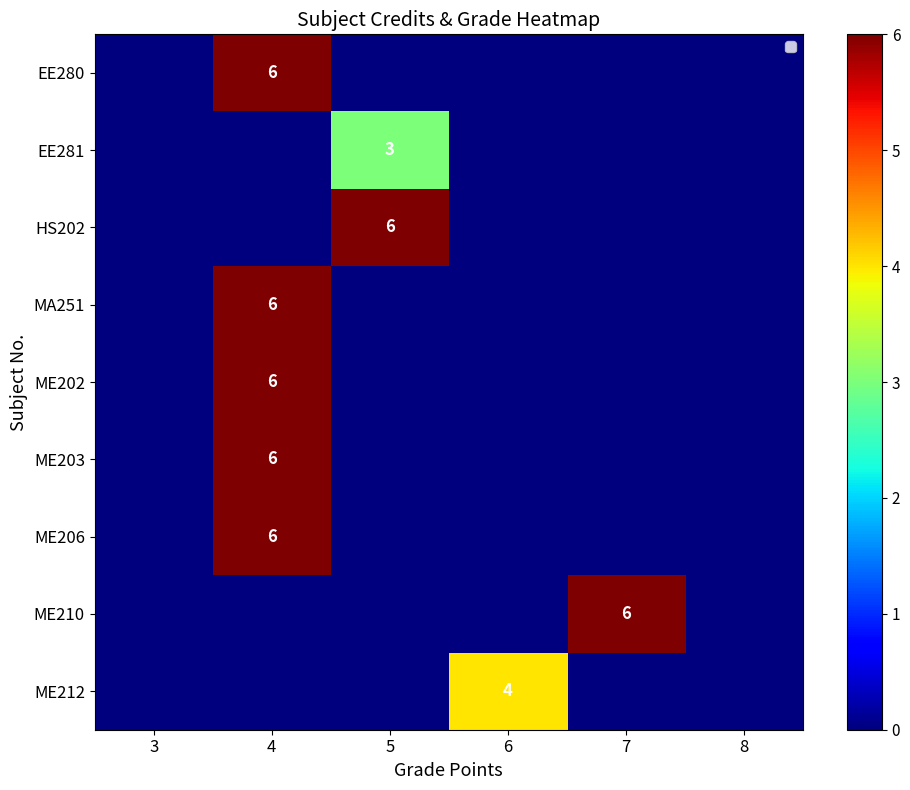

Is it true that EE280 equals 0 at 6?

True